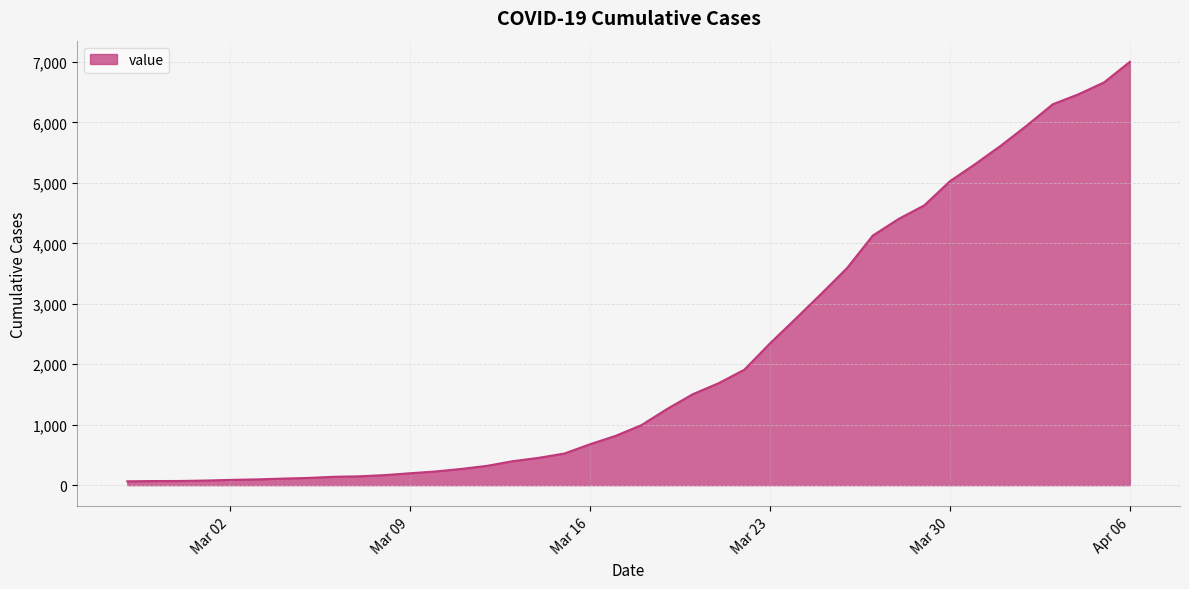

What is the difference between the maximum and minimum values?

6939